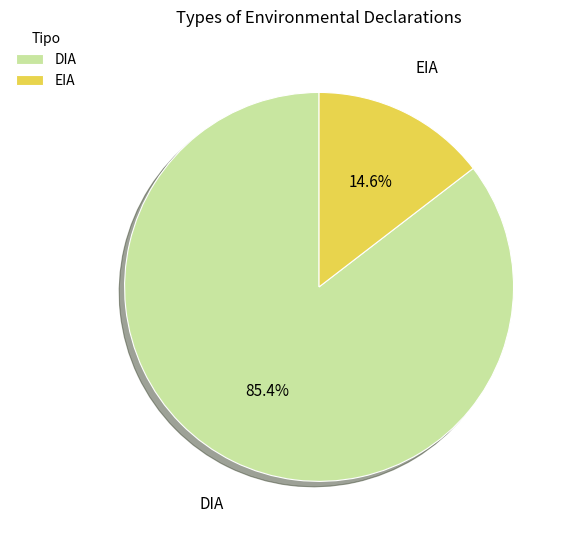

Rank the categories by value from highest to lowest.

DIA, EIA